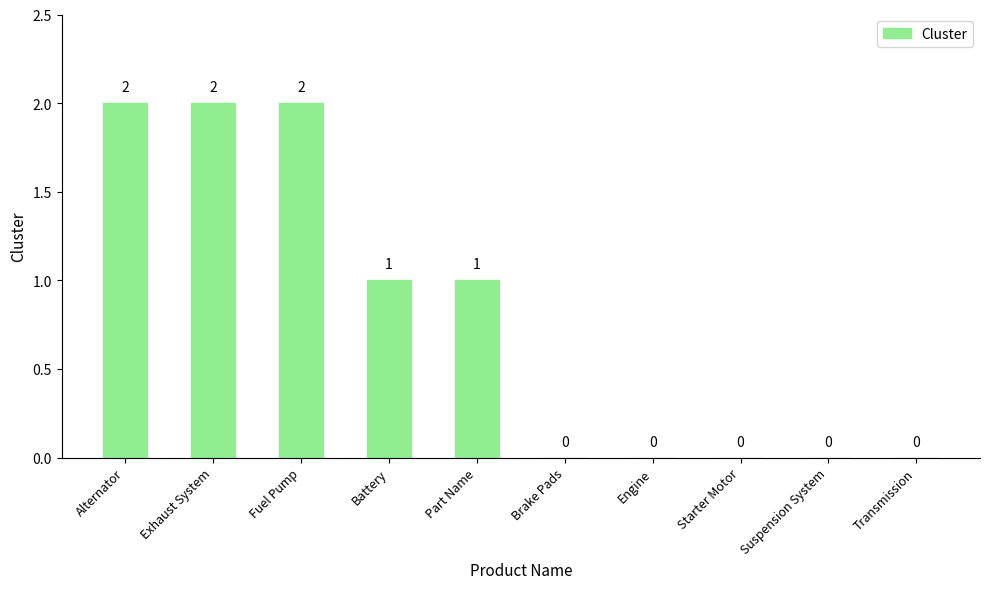

How many values are above zero?

5